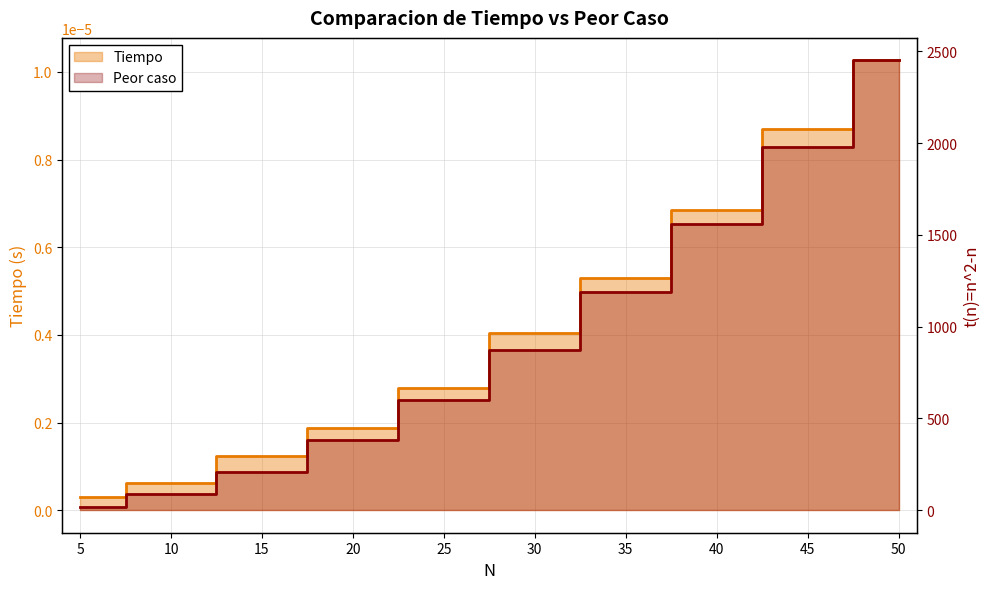

The Tiempo series shows 0.0 at 10. True or false?

False